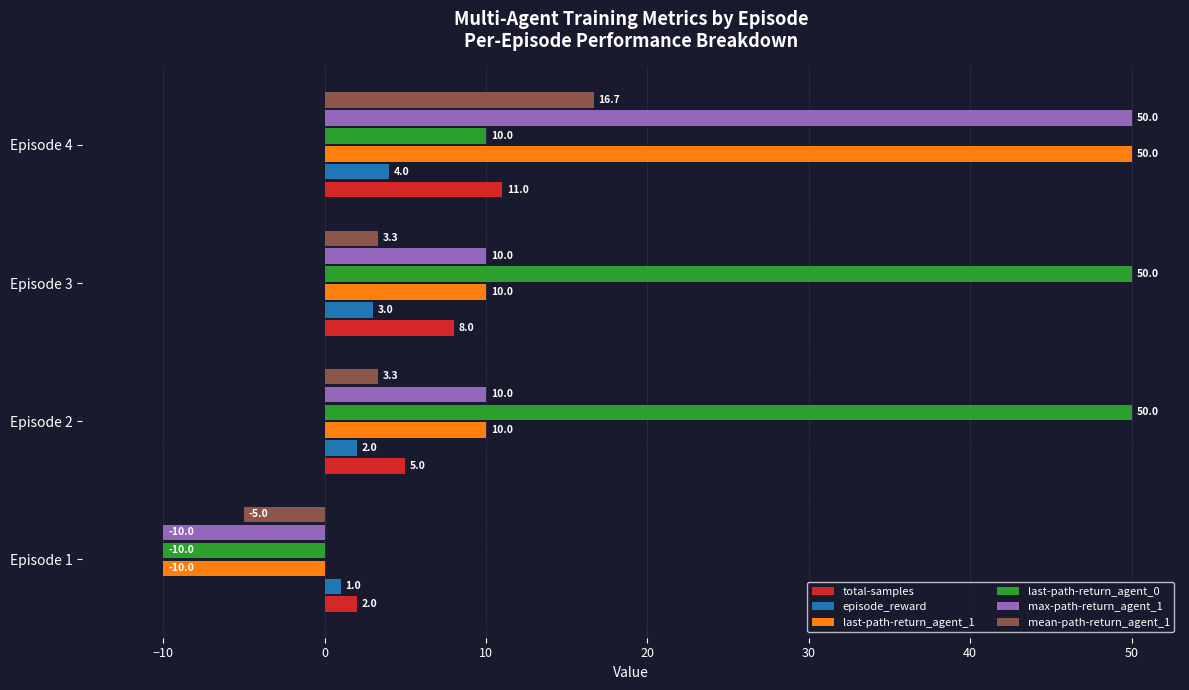

What is the average value of the mean-path-return_agent_1 series?

4.6